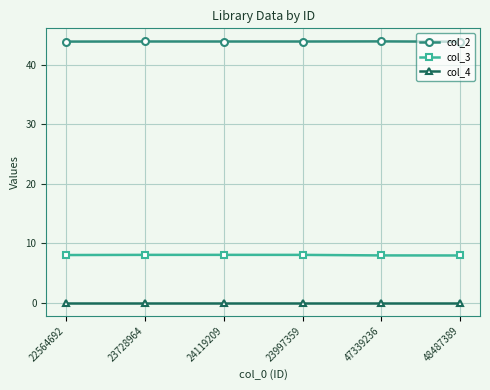

True or false: col_3 and col_2 cross at least once.

False